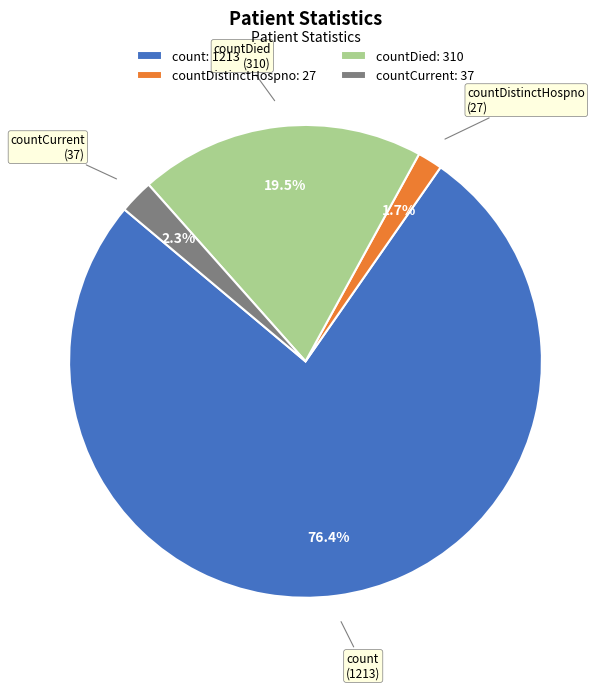

Between countCurrent: 37 and countDied: 310, which is larger?

countDied: 310